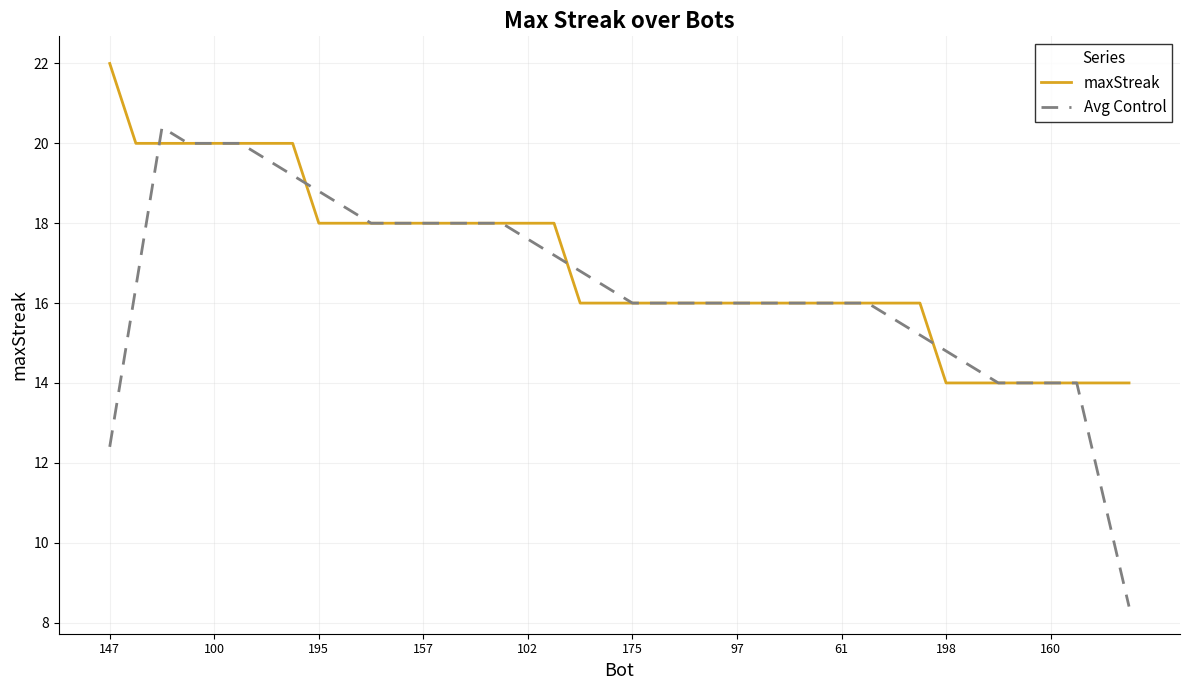

After their last crossing, which series has the higher values: maxStreak or Avg Control?

maxStreak